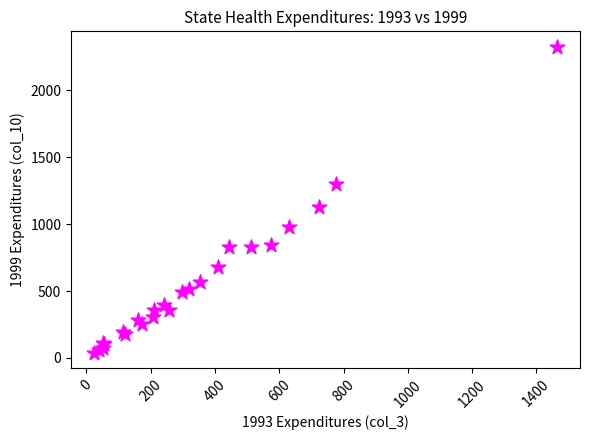

What Y value in the scatter plot is closest to 1182?

1131